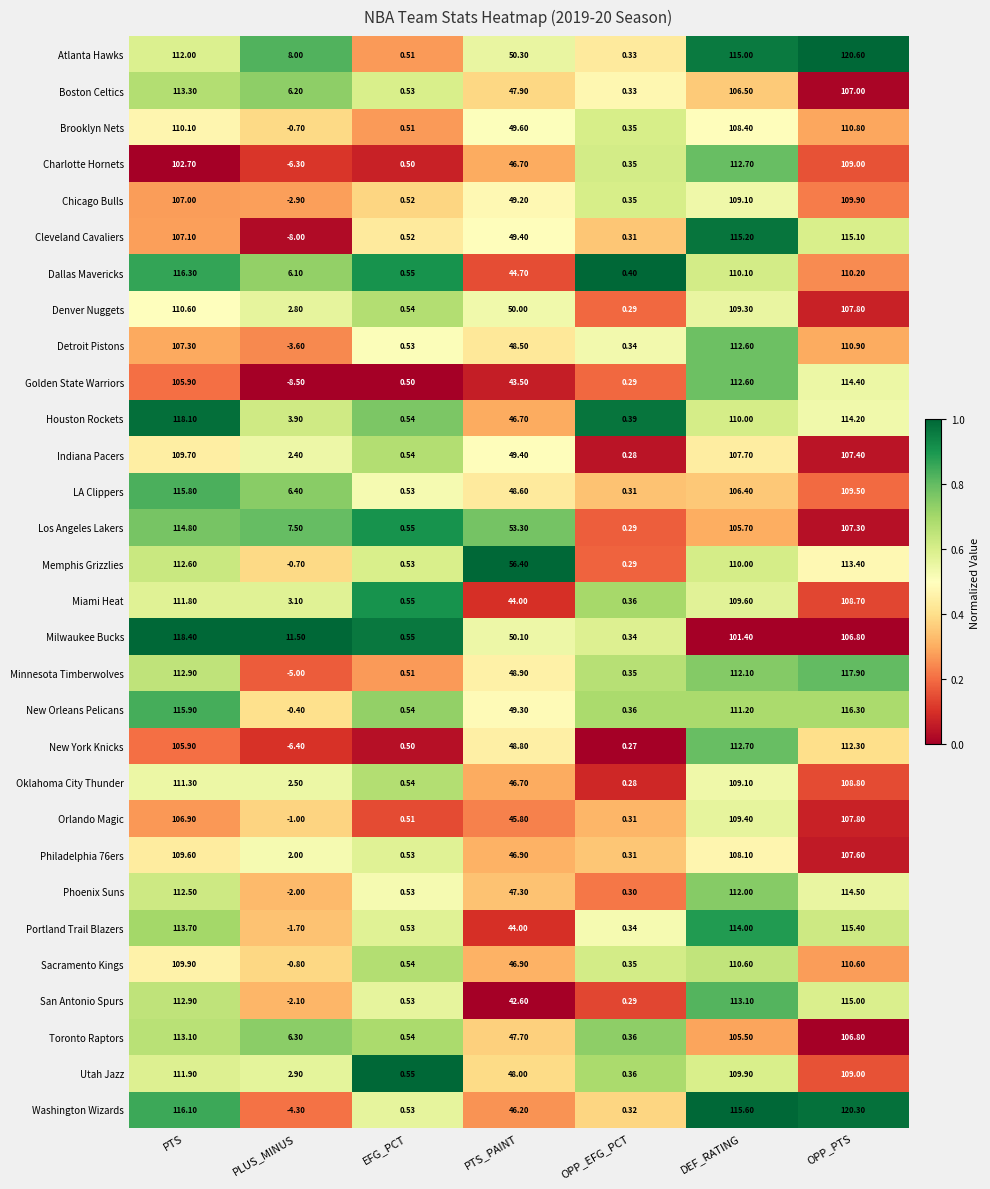

Which series has the largest range (max minus min)?

Washington Wizards